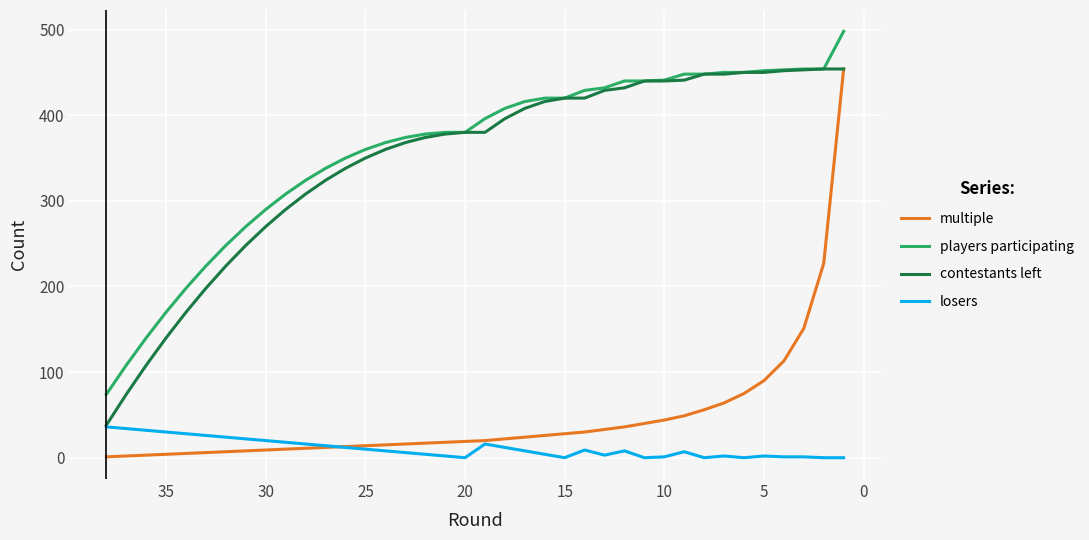

What is the sum of all contestants left values?

13171